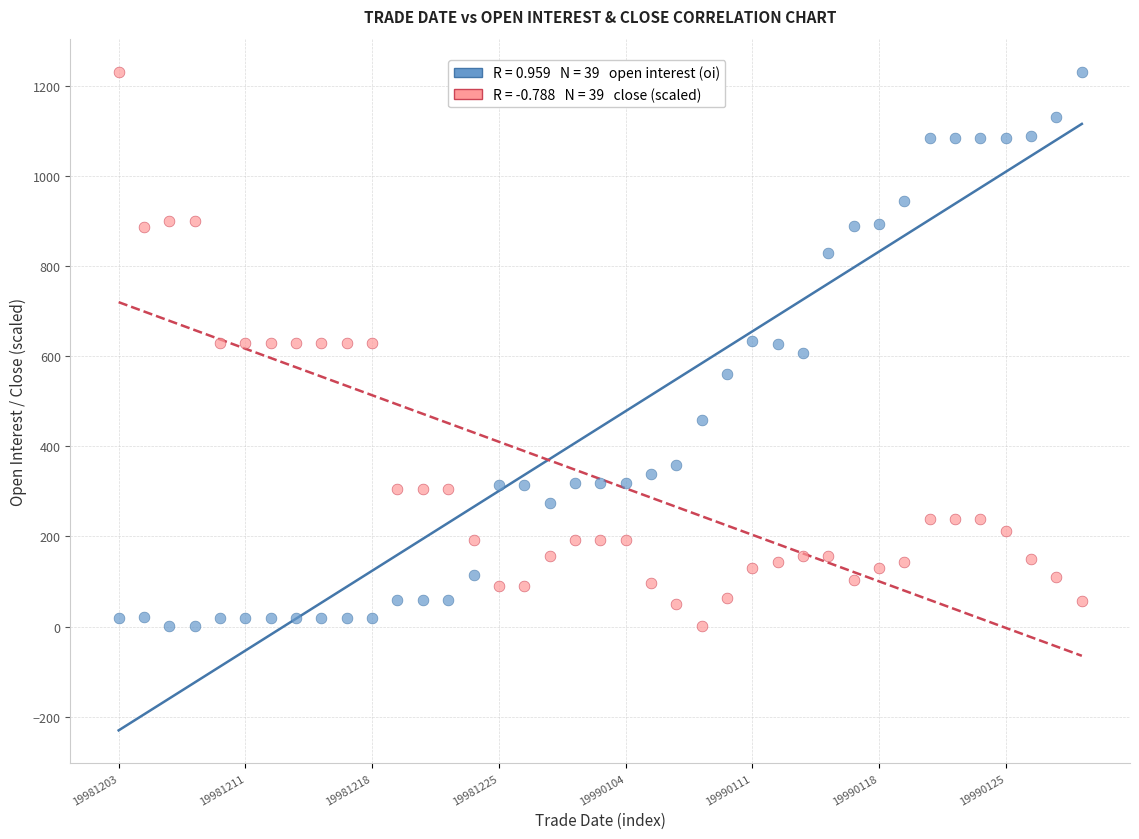

Across all data points, what is the range of Y values (max minus min)?

1230.0